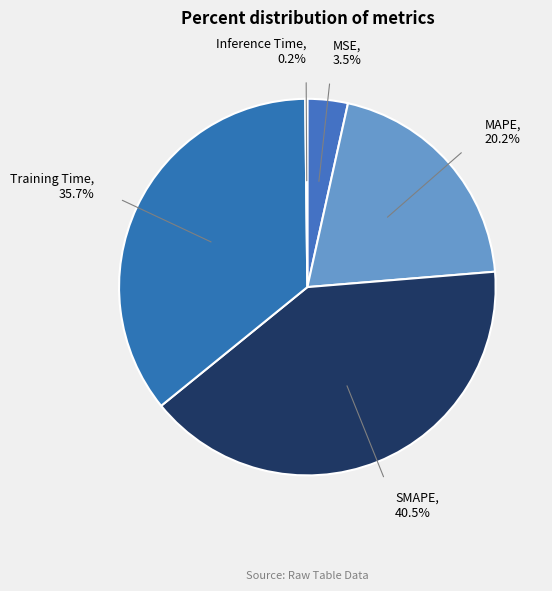

Which has a higher value, MAPE or MSE?

MAPE